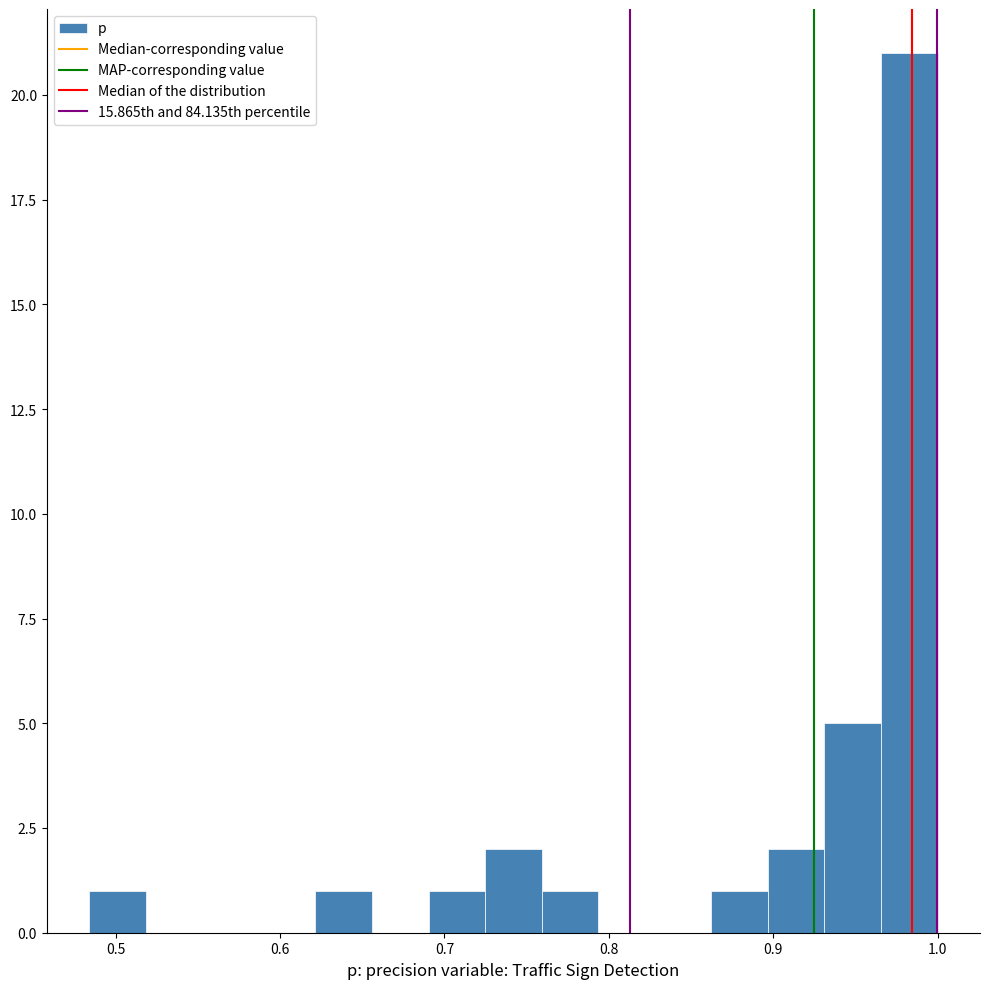

Around what value on the x-axis is the tallest bar? Give the approximate position of its centre, as read against the axis.

0.98